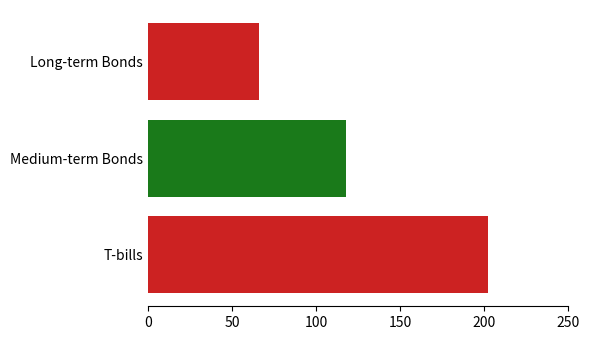

How many distinct data groups are displayed?

3